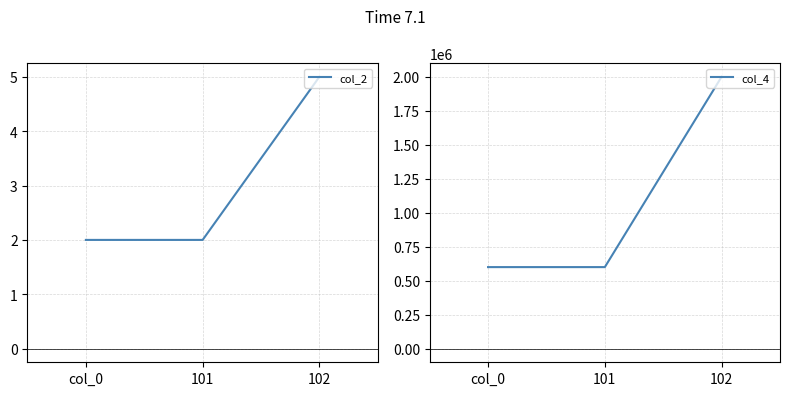

The value of col_2 at 102 is 5. True or false?

True